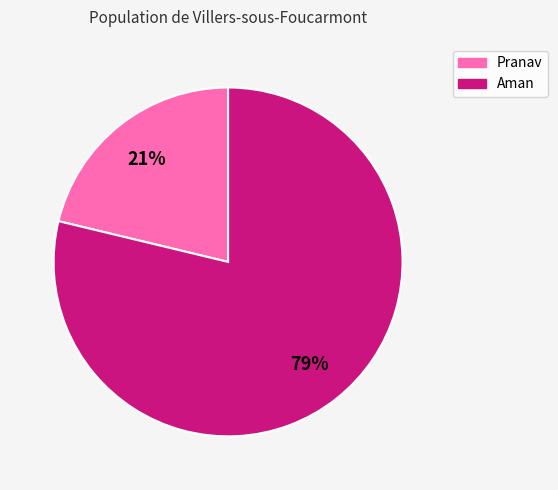

Which category has the smallest portion of the pie?

Pranav